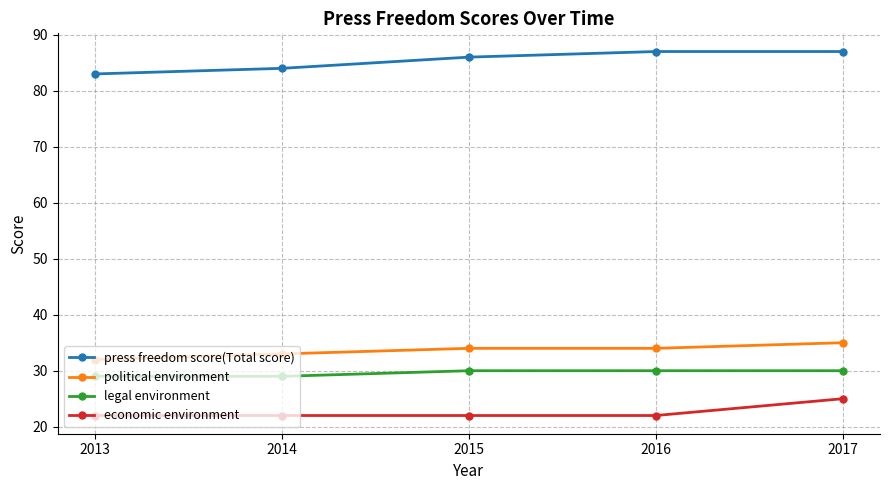

At which category is the sum across all series the highest?

2017